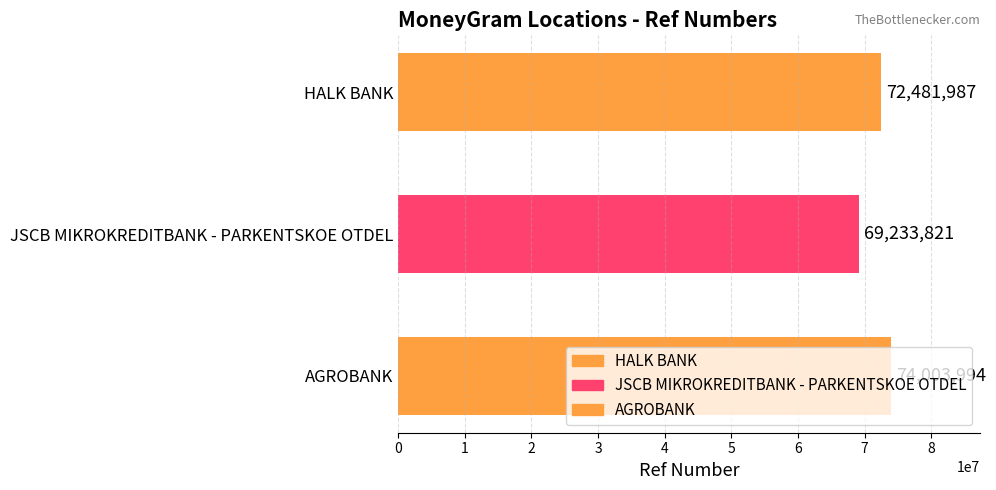

The value at AGROBANK is 74003994. True or false?

True